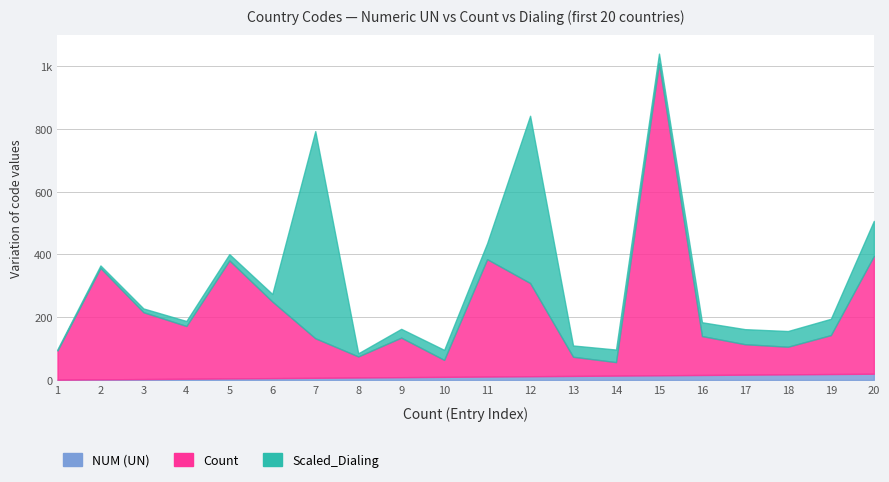

What is the value of the Scaled_Dialing point at the 1st from the left?

94